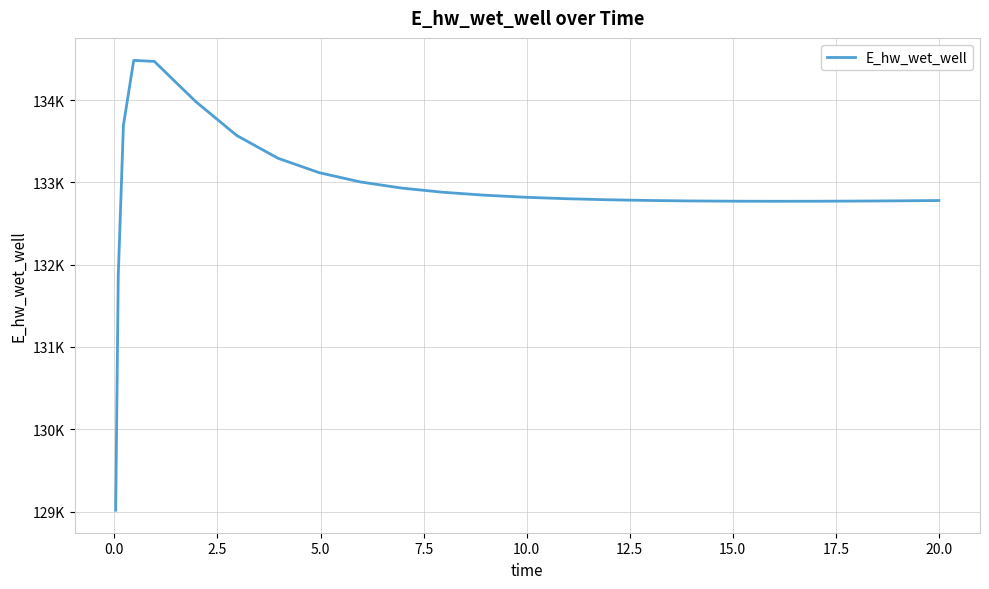

Does the chart have visible grid lines?

Yes